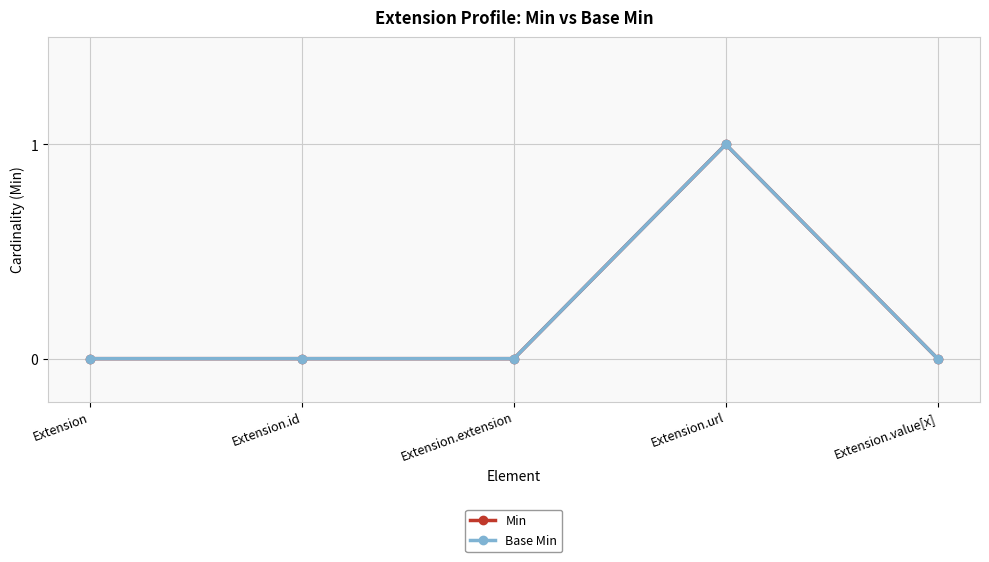

Which series has the largest total across all categories?

Min